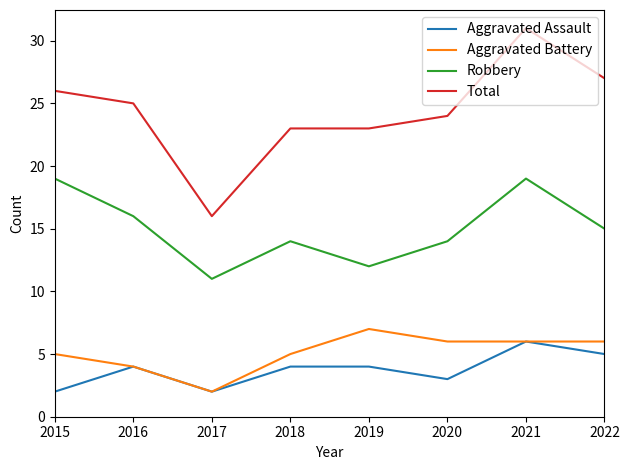

At 2015, list the series in order from smallest to largest.

Aggravated Assault, Aggravated Battery, Robbery, Total